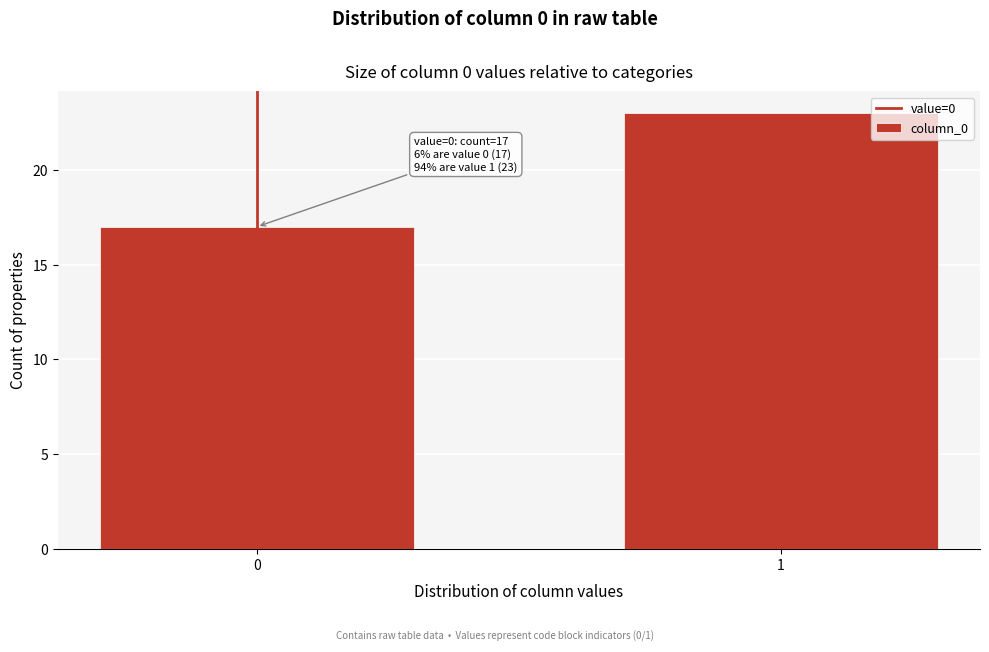

Reading left to right, extract all data points from this chart.

0=17	1=23